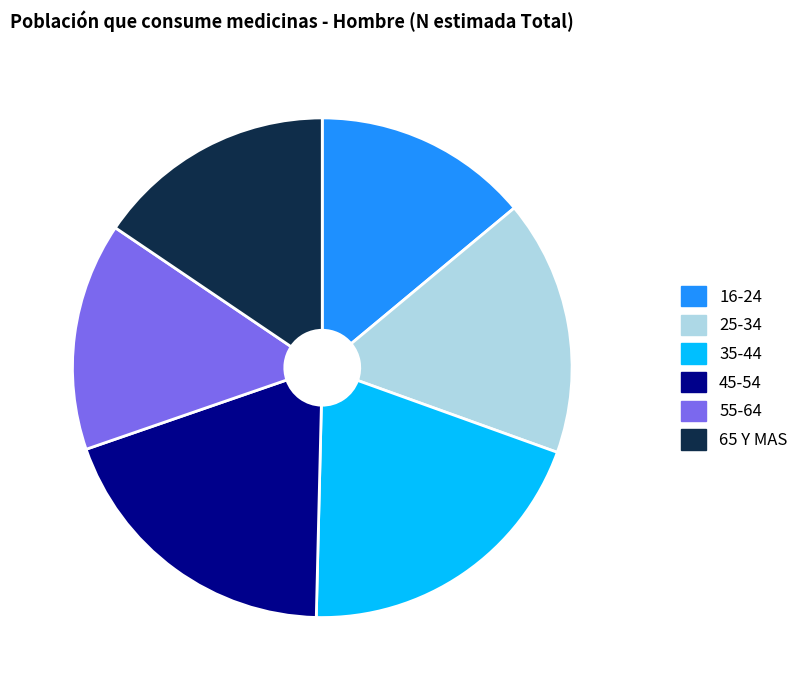

Does 35-44 account for over 50% of the chart?

No